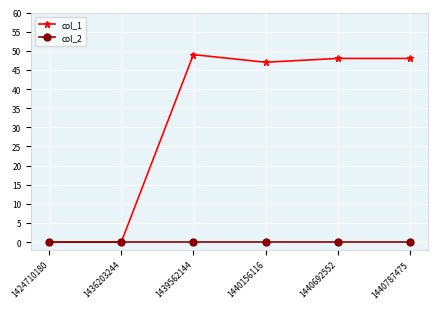

Where is the first local maximum for col_1?

1439562144